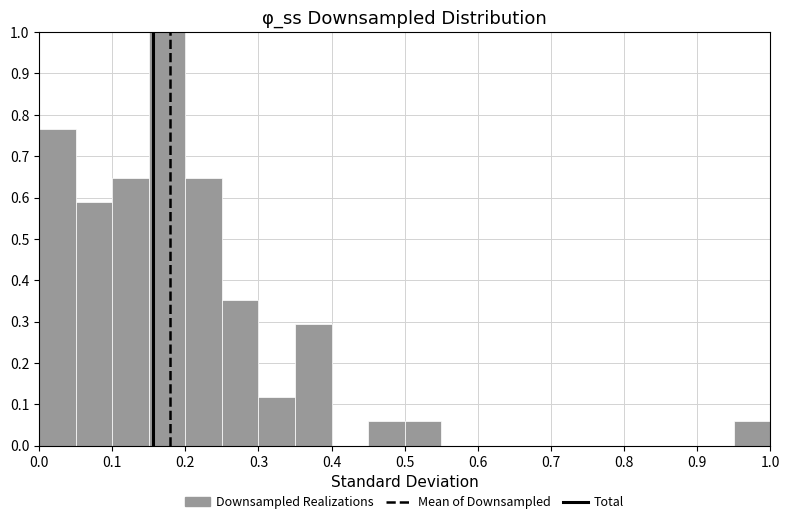

Reading left to right, transcribe this chart: for each bar, give the range it covers on the x-axis and its height. The values are not printed on the chart, so give them approximately, as read against the axis.

0.00 to 0.05: 0.76
0.05 to 0.10: 0.59
0.10 to 0.15: 0.65
0.15 to 0.20: 1.00
0.20 to 0.25: 0.65
0.25 to 0.30: 0.35
0.30 to 0.35: 0.12
0.35 to 0.40: 0.29
0.40 to 0.45: 0
0.45 to 0.50: 0.06
0.50 to 0.55: 0.06
0.55 to 0.60: 0
0.60 to 0.65: 0
0.65 to 0.70: 0
0.70 to 0.75: 0
0.75 to 0.80: 0
0.80 to 0.85: 0
0.85 to 0.90: 0
0.90 to 0.95: 0
0.95 to 1.00: 0.06